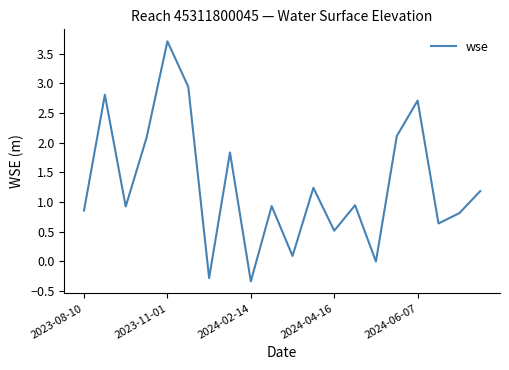

Is this an area chart (filled region under the line)?

No